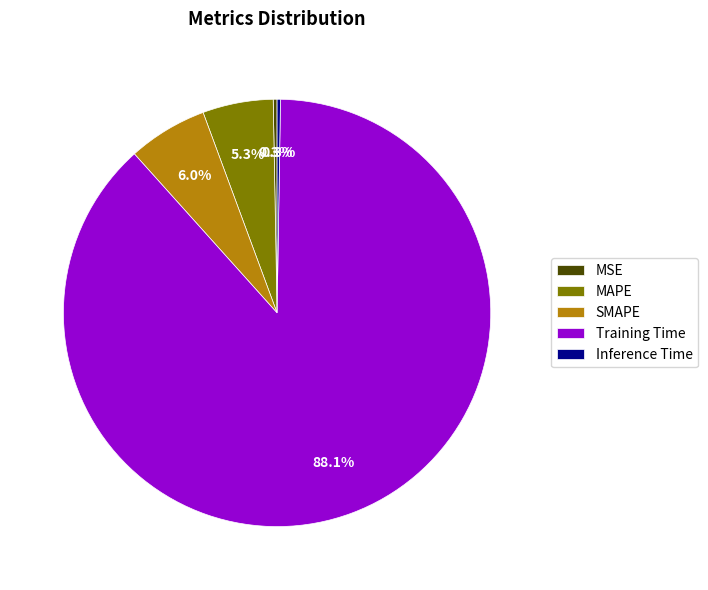

Which slice is the largest?

Training Time